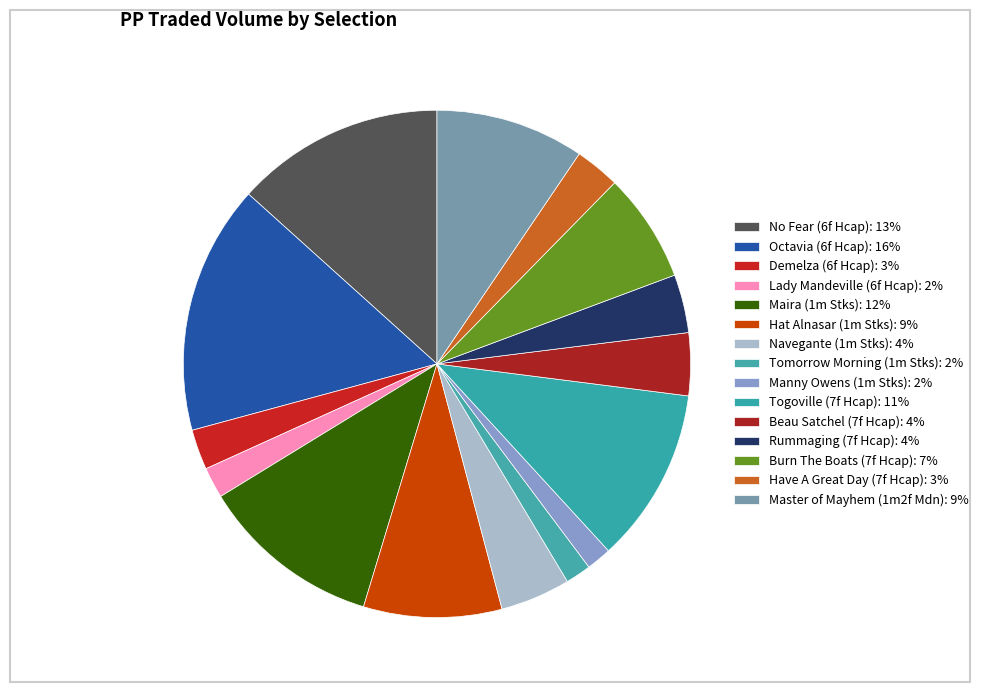

To the nearest percent, what is the average slice percentage?

7%